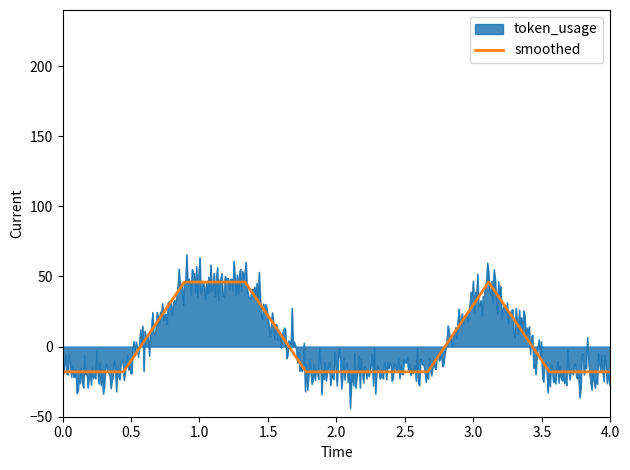

Which label corresponds to the largest value in the chart?

1.0